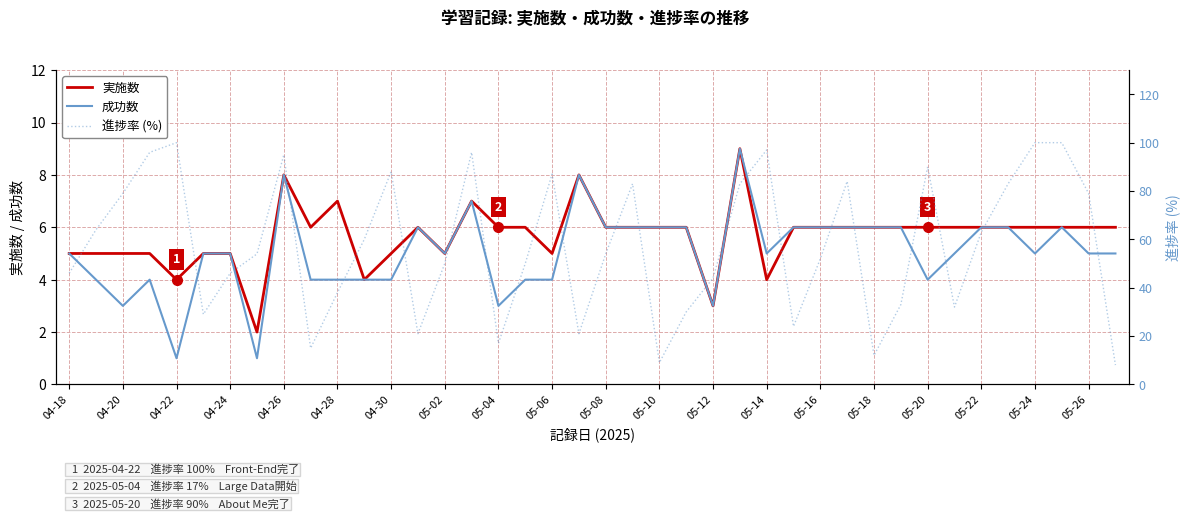

True or false: 実施数 has more than 0 points higher than both neighbors.

True